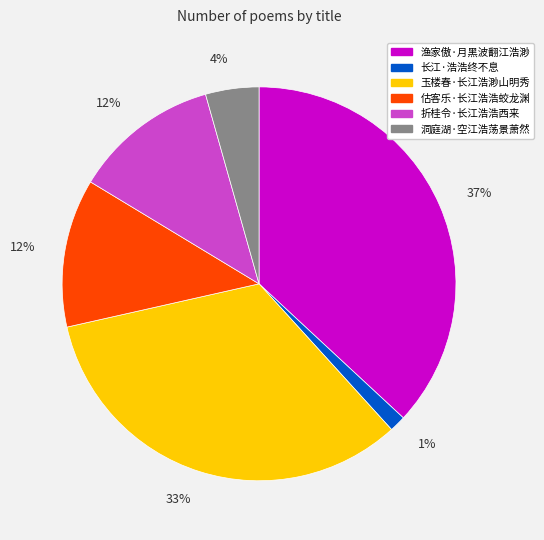

What is the largest slice in the pie chart?

渔家傲·月黑波翻江浩渺